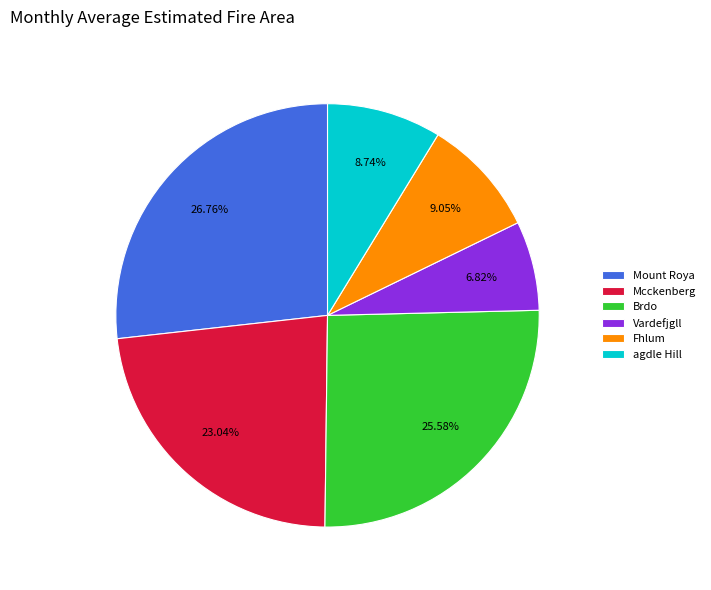

What is the ratio of the value at Brdo to the value at Mount Roya?

1.0